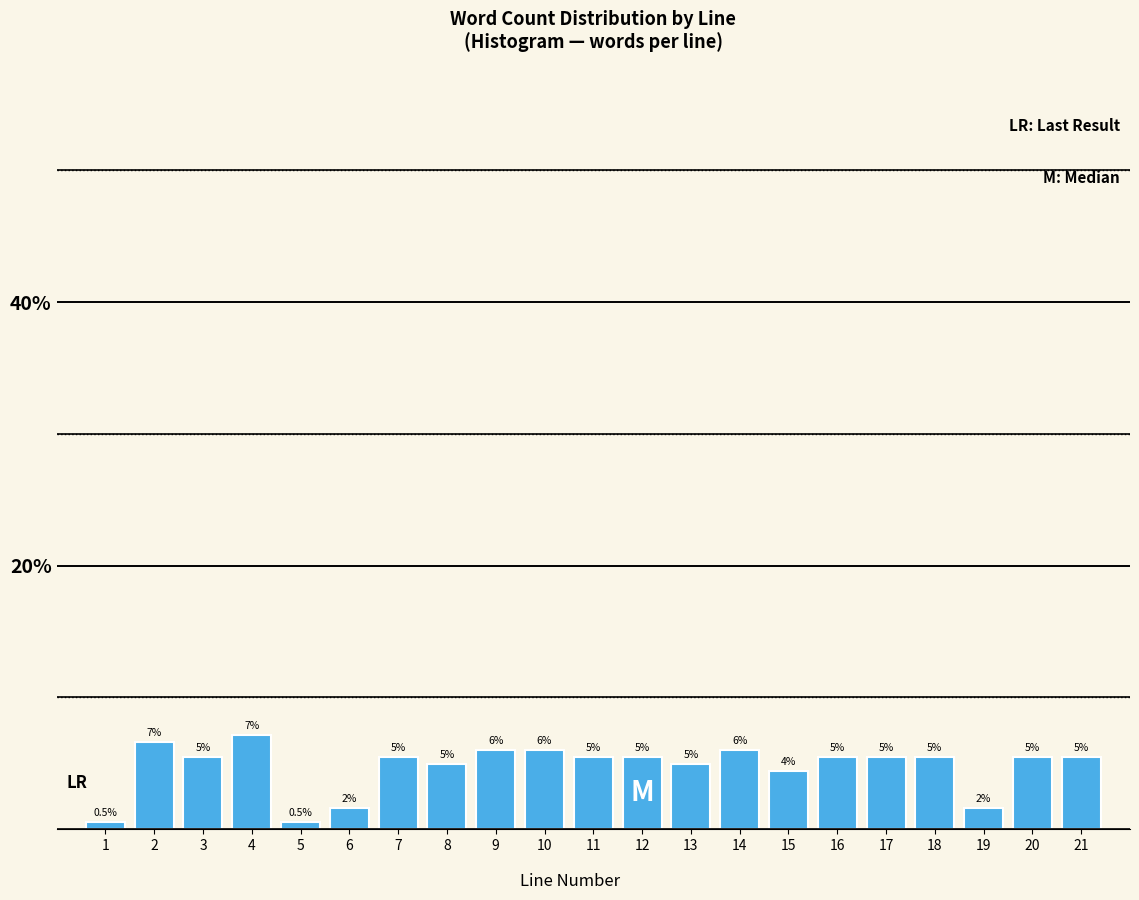

How many bars are there in total?

21